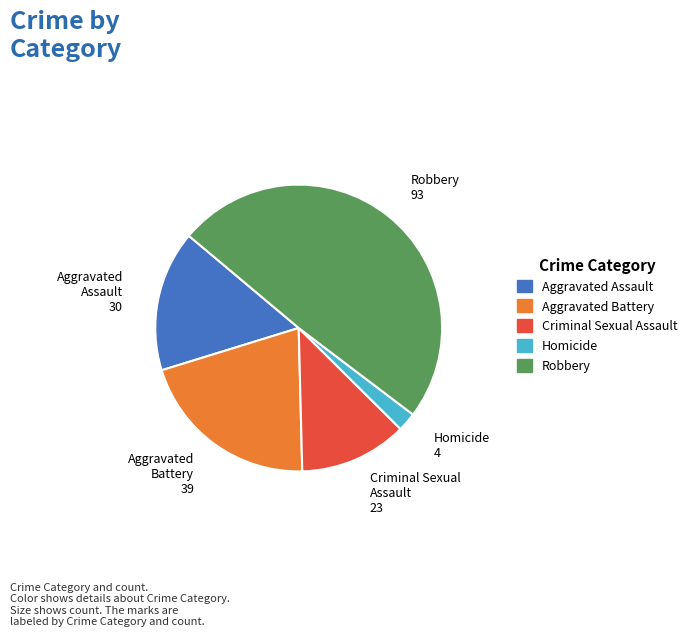

What is the largest slice in the pie chart?

Robbery